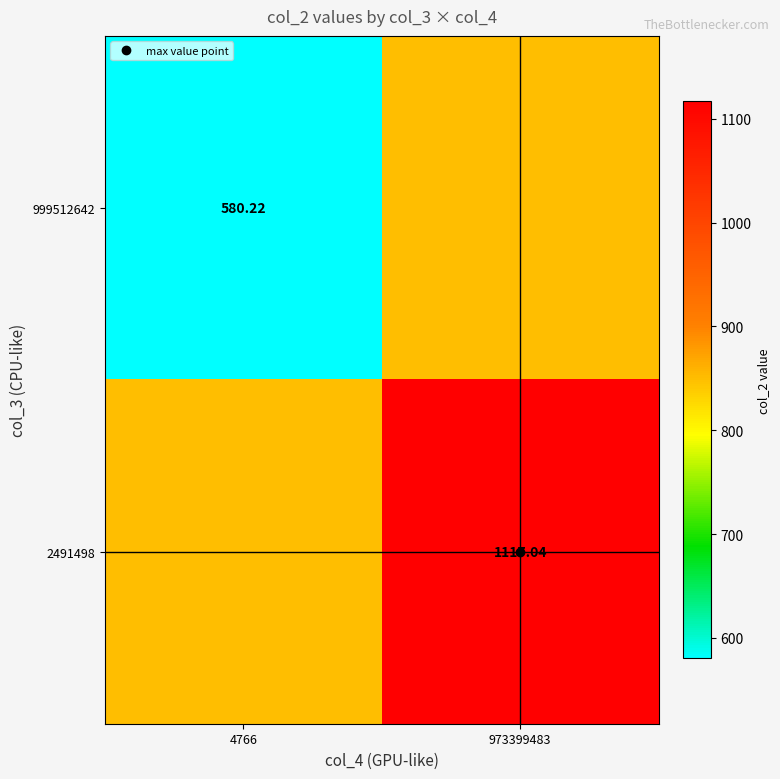

What is the approximate value of 999512642 at 973399483?

848.6